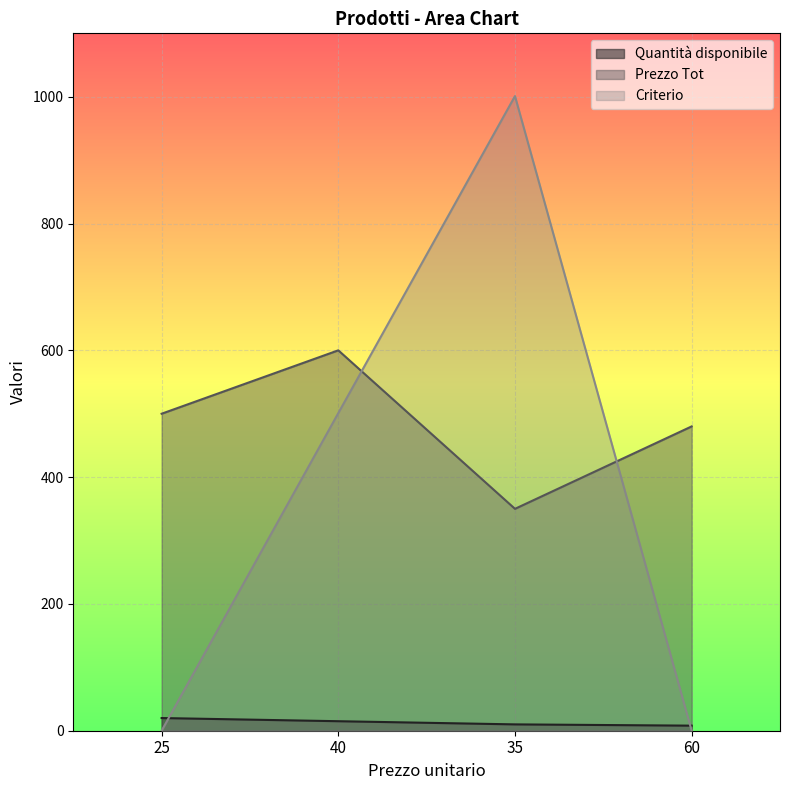

How many positive values does the Criterio series have?

2